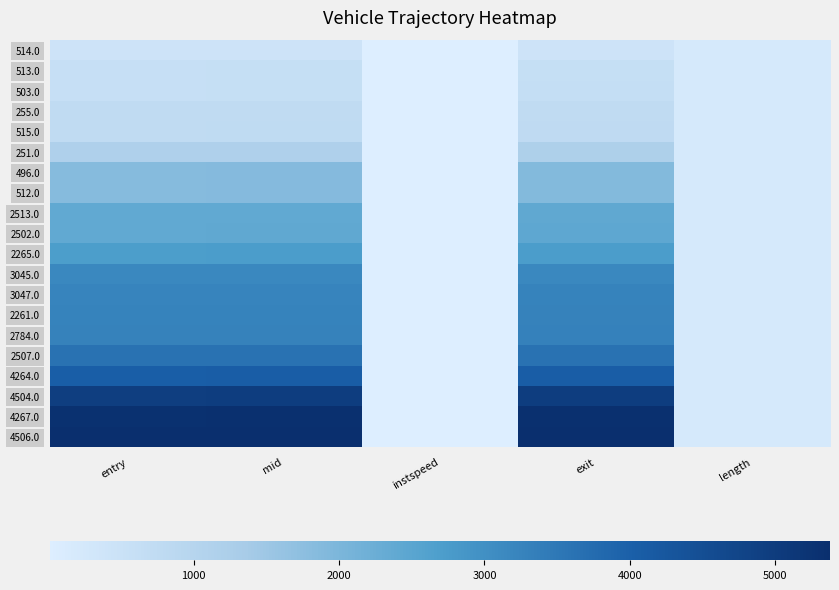

Reading right to left, list all the values displayed in this chart.

514.0: length=214.9	exit=426.6	instspeed=12.3	mid=419.5	entry=408.9
513.0: length=214.9	exit=606.5	instspeed=13.9	mid=599.2	entry=589.1
503.0: length=214.9	exit=634.5	instspeed=13.6	mid=601.3	entry=591.5
255.0: length=214.9	exit=742.6	instspeed=11.4	mid=734.5	entry=723.3
515.0: length=214.9	exit=767.7	instspeed=12.1	mid=751.4	entry=740.5
251.0: length=214.9	exit=1189.5	instspeed=12.5	mid=1182.0	entry=1171.8
496.0: length=214.9	exit=1887.0	instspeed=10.2	mid=1864.2	entry=1851.3
512.0: length=214.9	exit=1891.5	instspeed=10.8	mid=1866.1	entry=1853.4
2513.0: length=214.9	exit=2406.5	instspeed=12.6	mid=2399.3	entry=2389.1
2502.0: length=214.9	exit=2423.1	instspeed=13.3	mid=2403.0	entry=2393.0
2265.0: length=214.9	exit=2726.8	instspeed=12.0	mid=2718.6	entry=2707.5
3045.0: length=214.9	exit=3173.6	instspeed=13.5	mid=3166.2	entry=3155.9
3047.0: length=214.9	exit=3265.1	instspeed=13.5	mid=3258.0	entry=3248.2
2261.0: length=214.9	exit=3280.8	instspeed=11.8	mid=3273.4	entry=3262.5
2784.0: length=214.9	exit=3307.3	instspeed=12.9	mid=3299.5	entry=3288.9
2507.0: length=214.9	exit=3634.9	instspeed=15.2	mid=3628.2	entry=3619.6
4264.0: length=214.9	exit=4072.1	instspeed=11.5	mid=4065.2	entry=4054.6
4504.0: length=214.9	exit=4974.8	instspeed=10.4	mid=4966.1	entry=4953.2
4267.0: length=214.9	exit=5331.2	instspeed=12.8	mid=5324.6	entry=5313.9
4506.0: length=214.9	exit=5377.0	instspeed=11.7	mid=5369.3	entry=5358.8